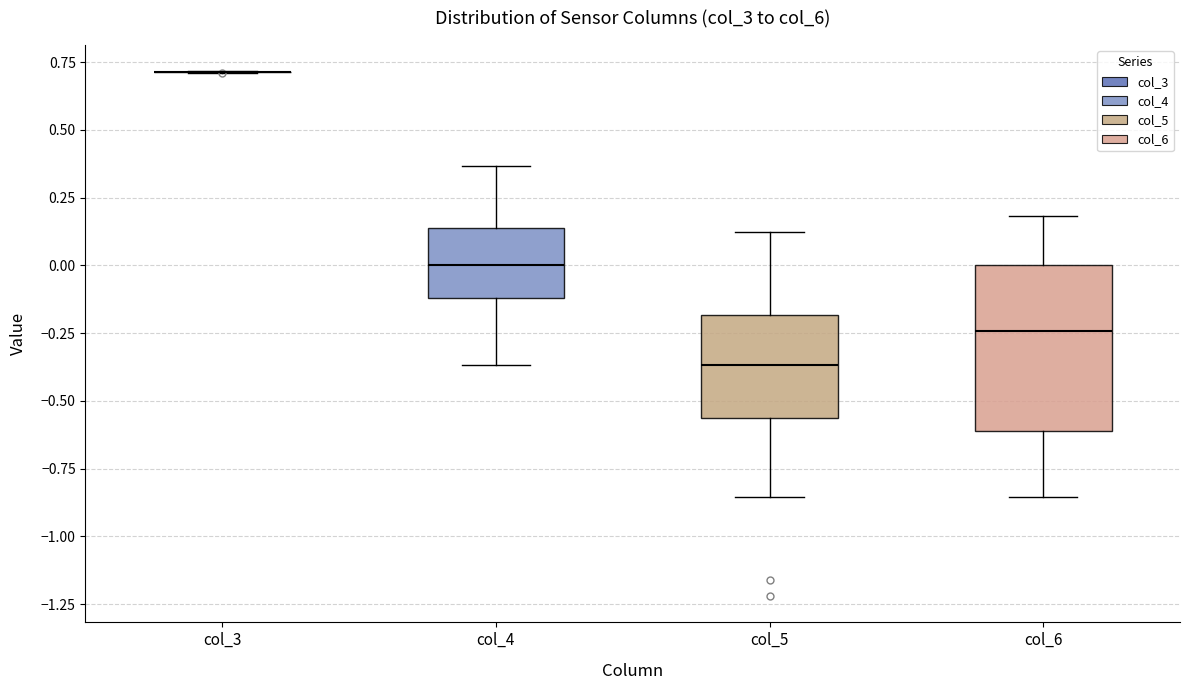

Reading left to right, transcribe this box plot: for each box, give where its median line is, the range the box spans, and where its two whiskers end, as read against the y-axis. The values are not printed on the chart, so give them approximately, as read against the axis.

col_3: box collapsed to a line at 0.70, whiskers 0.70 to 0.70
col_4: median 0.00, box -0.10 to 0.15, whiskers -0.35 to 0.35
col_5: median -0.35, box -0.55 to -0.20, whiskers -0.85 to 0.10
col_6: median -0.25, box -0.60 to 0.00, whiskers -0.85 to 0.20